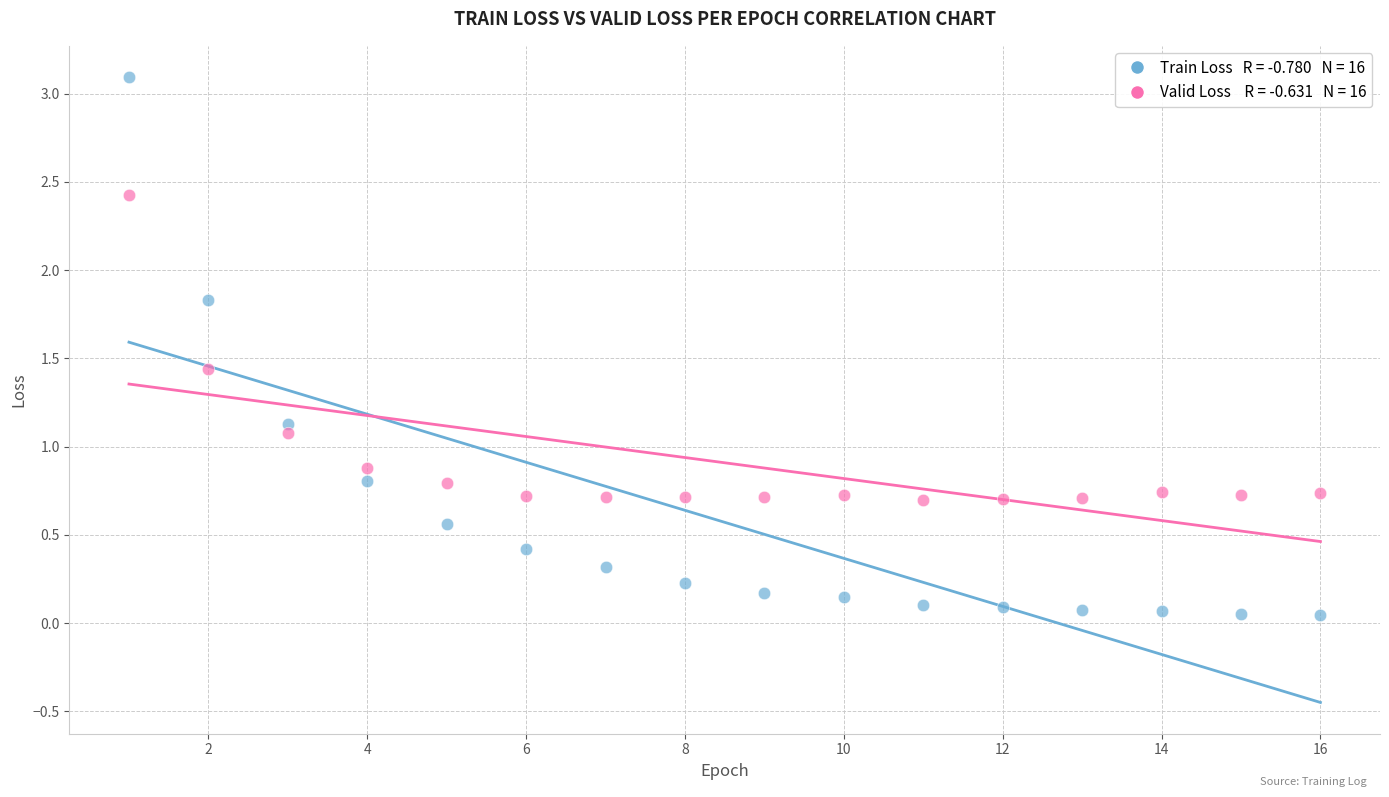

Across all data points, what is the range of X values (max minus min)?

15.0